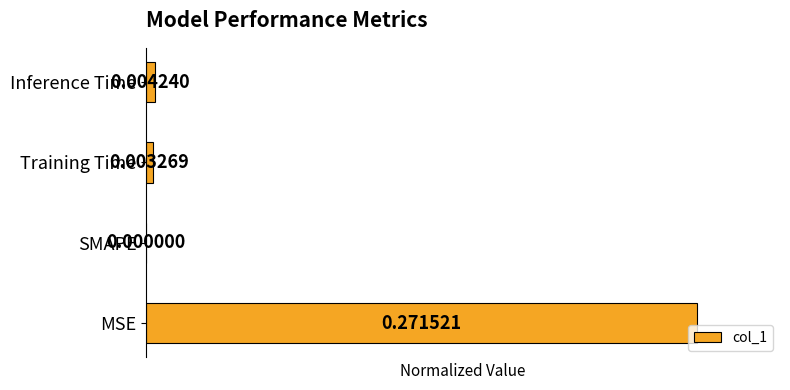

Which has a higher value, MSE or Inference Time?

MSE